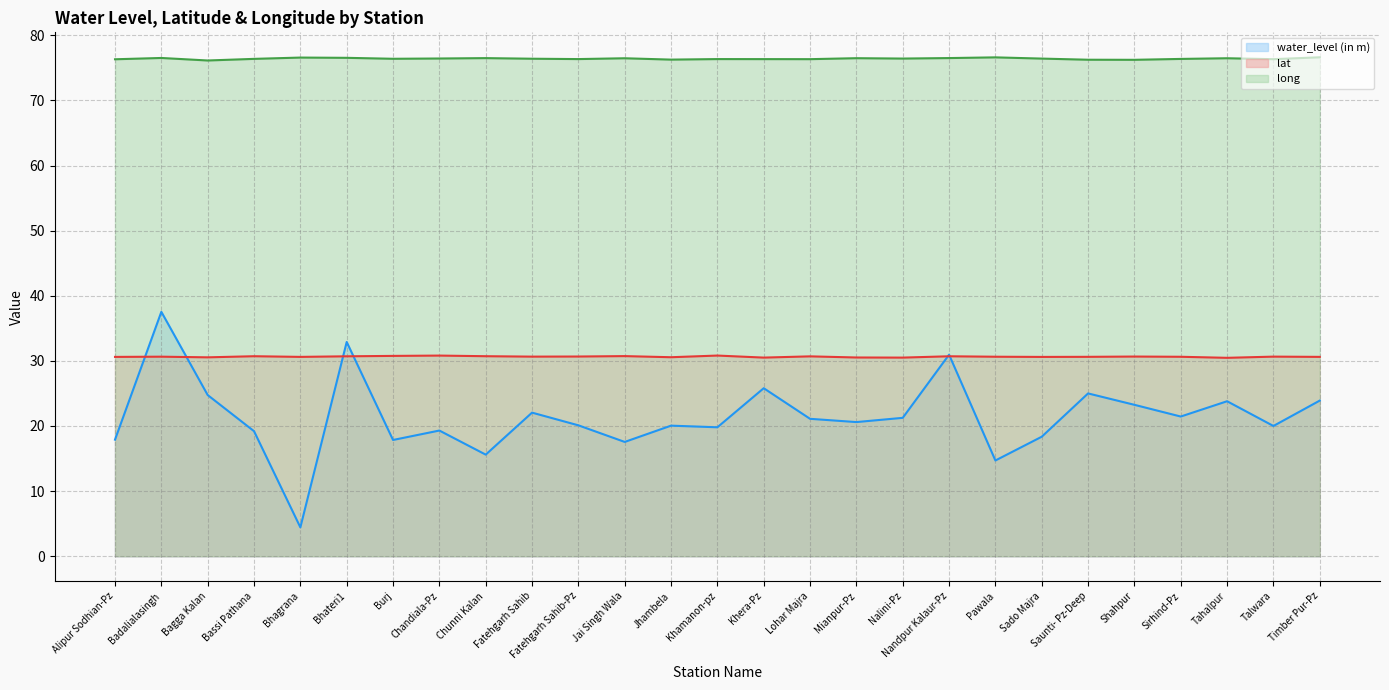

Which series has the widest spread of values?

water_level (in m) (line)